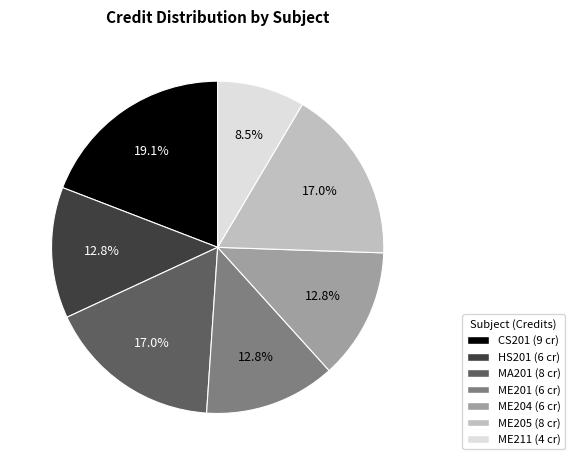

True or false: HS201 accounts for 18% of the total.

False